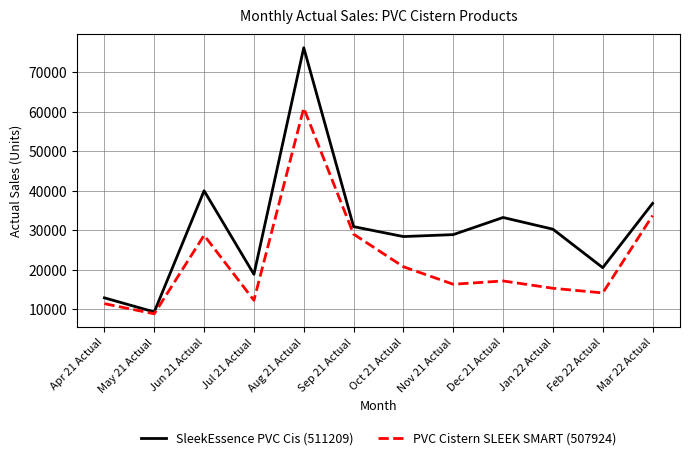

At which category does the chart reach its peak across all series?

Aug 21 Actual